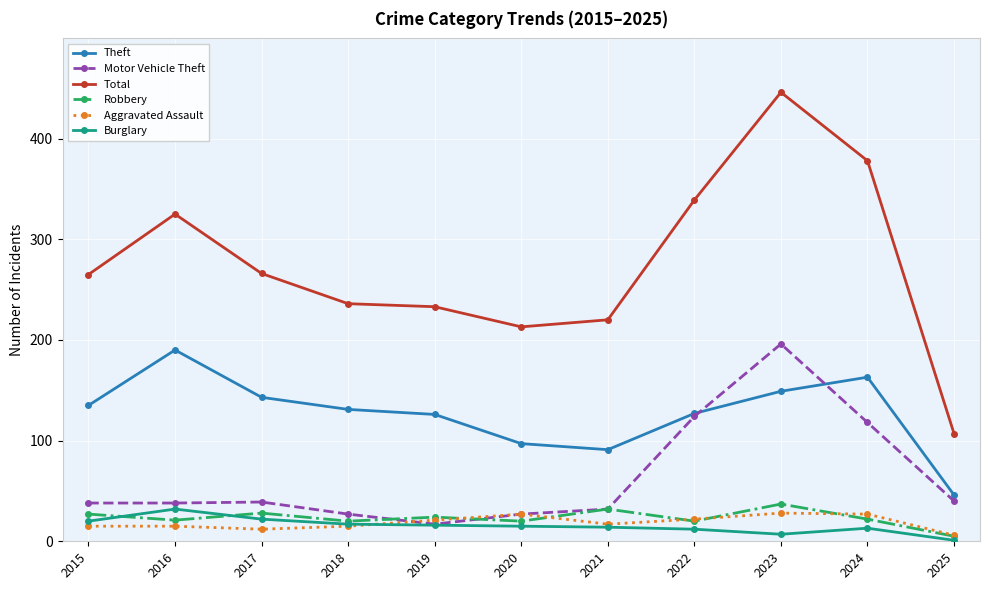

Which series has the largest range (max minus min)?

Total